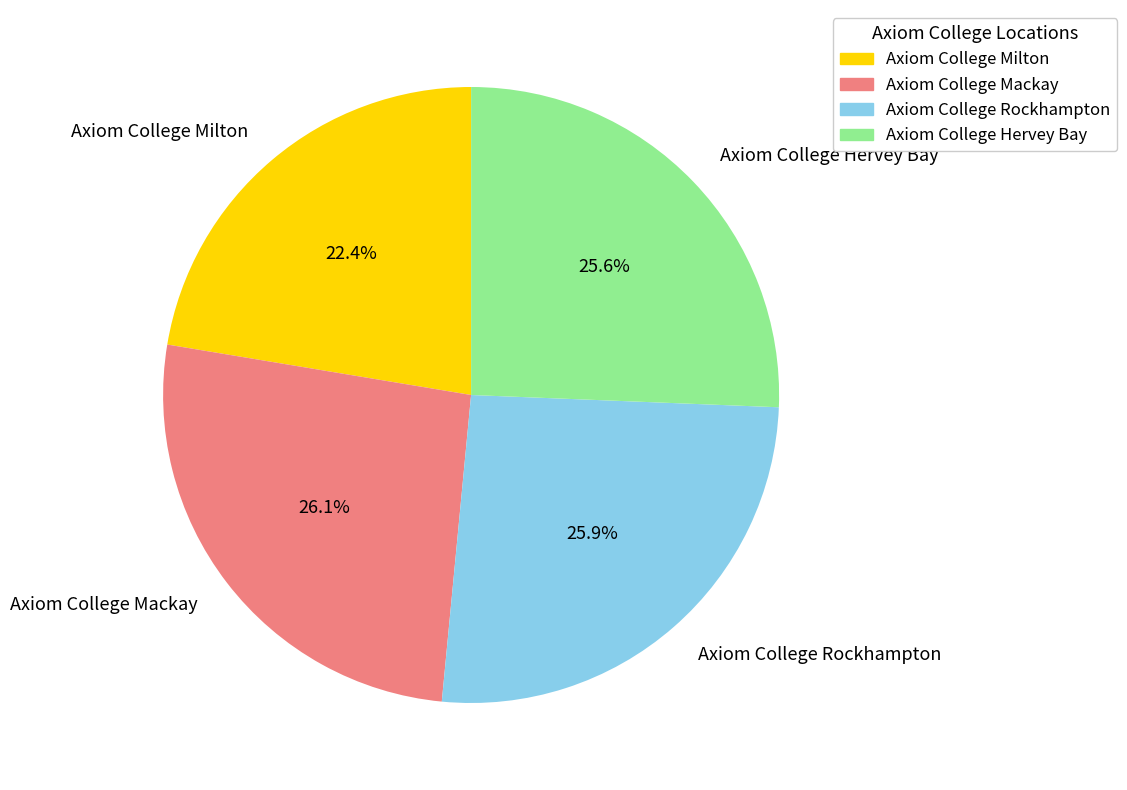

To the nearest percent, what is the combined percentage of Axiom College Milton and Axiom College Mackay?

48%